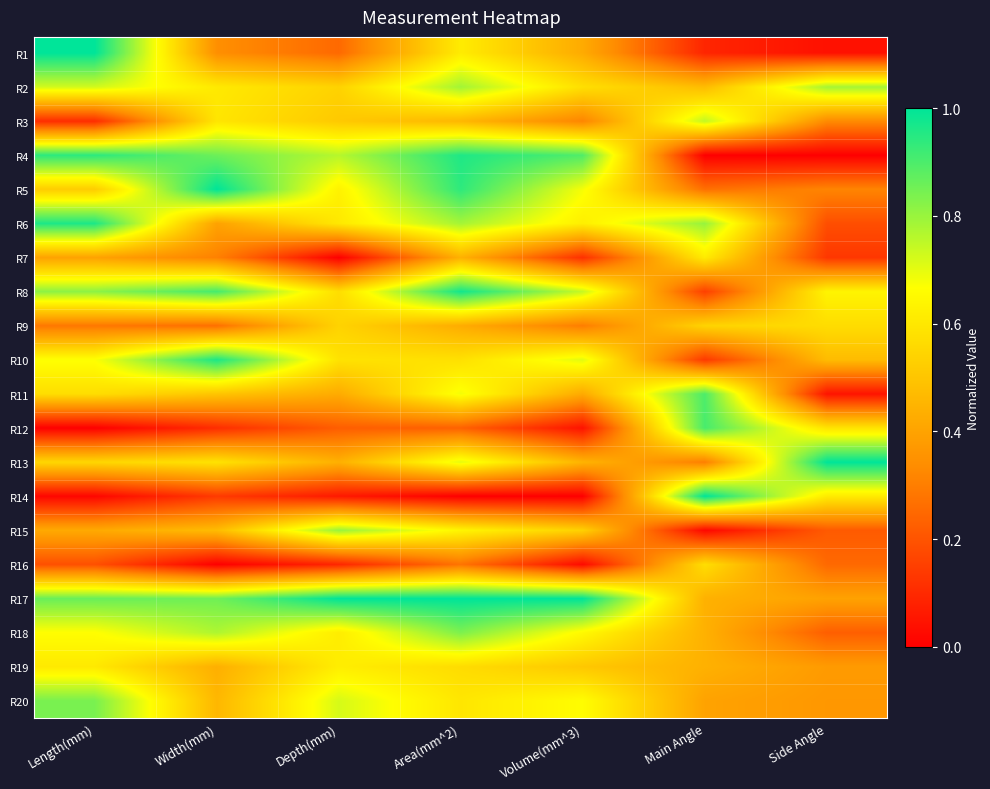

List the series in order of their peak value, highest first.

R1, R5, R13, R14, R17, R8, R10, R6, R4, R12, R11, R20, R18, R15, R2, R3, R19, R7, R16, R9